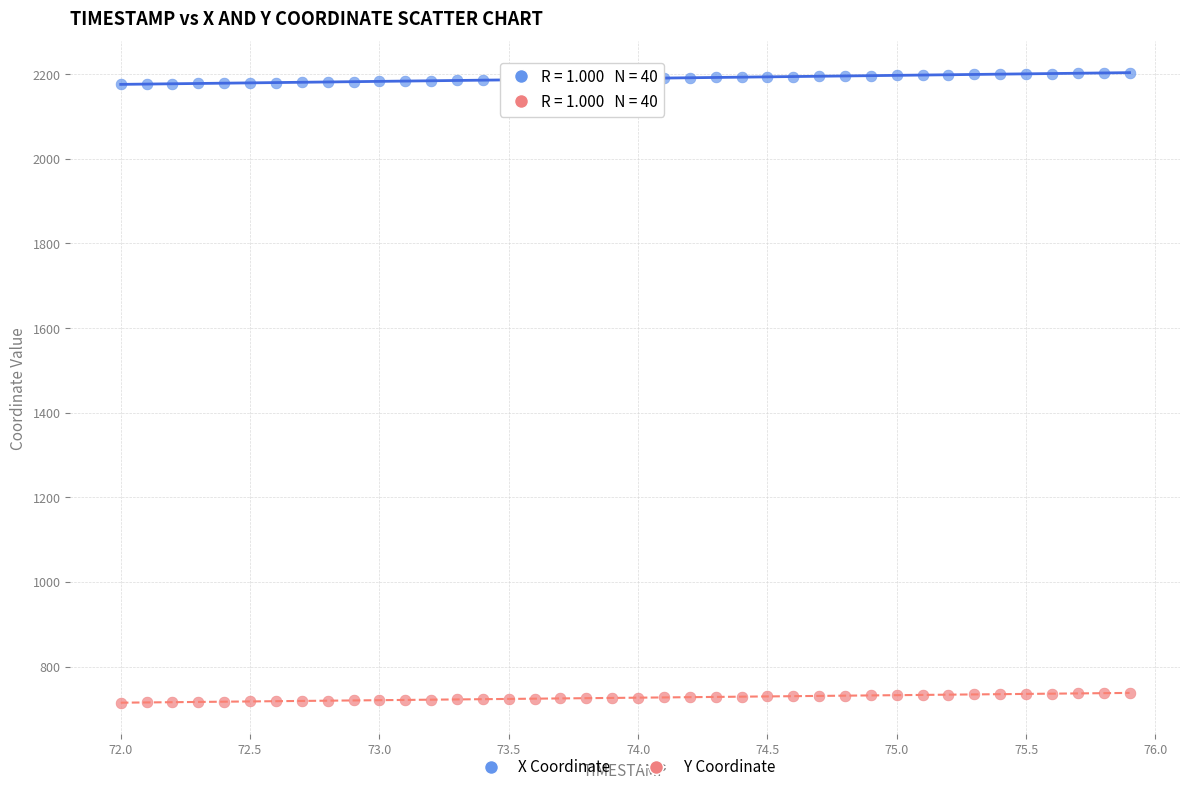

Which series contains the lowest Y value?

Y Coordinate